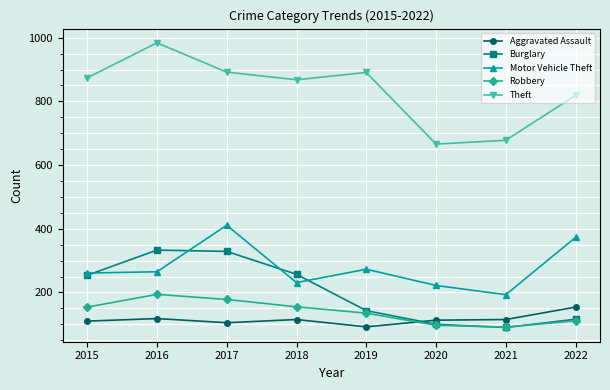

What is the maximum value for Robbery?

194